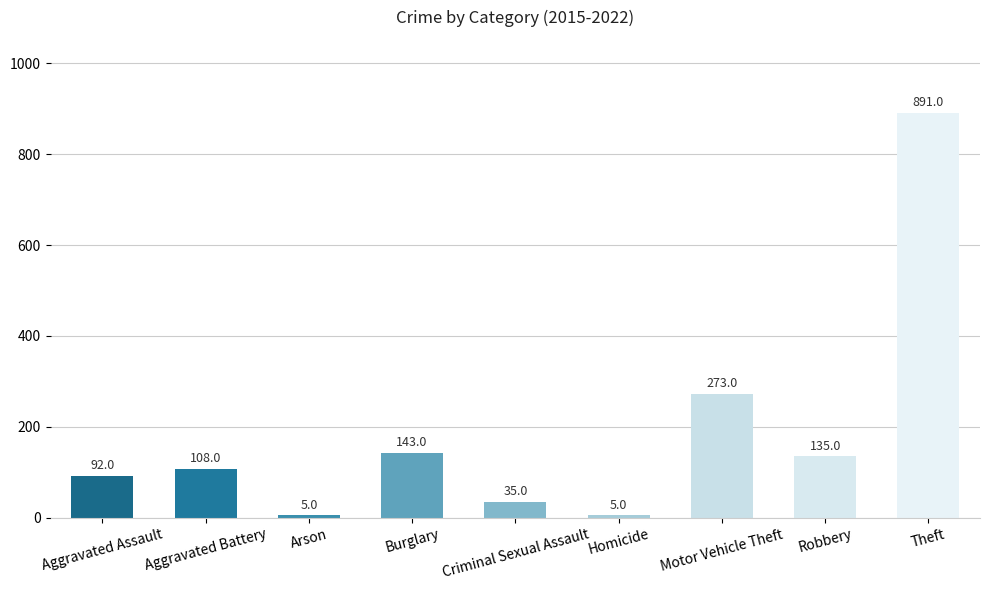

How many values are below 108?

4